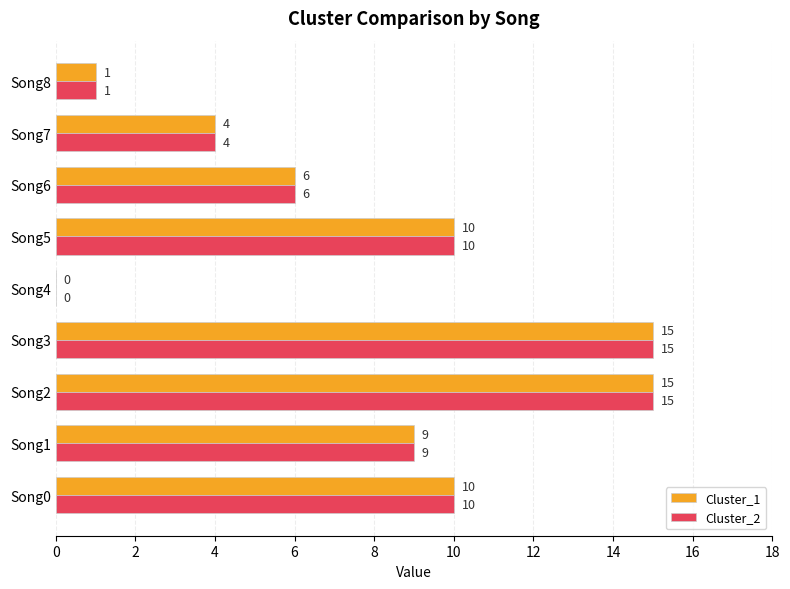

True or false: Cluster_2 has a value of 15 at Song3.

True